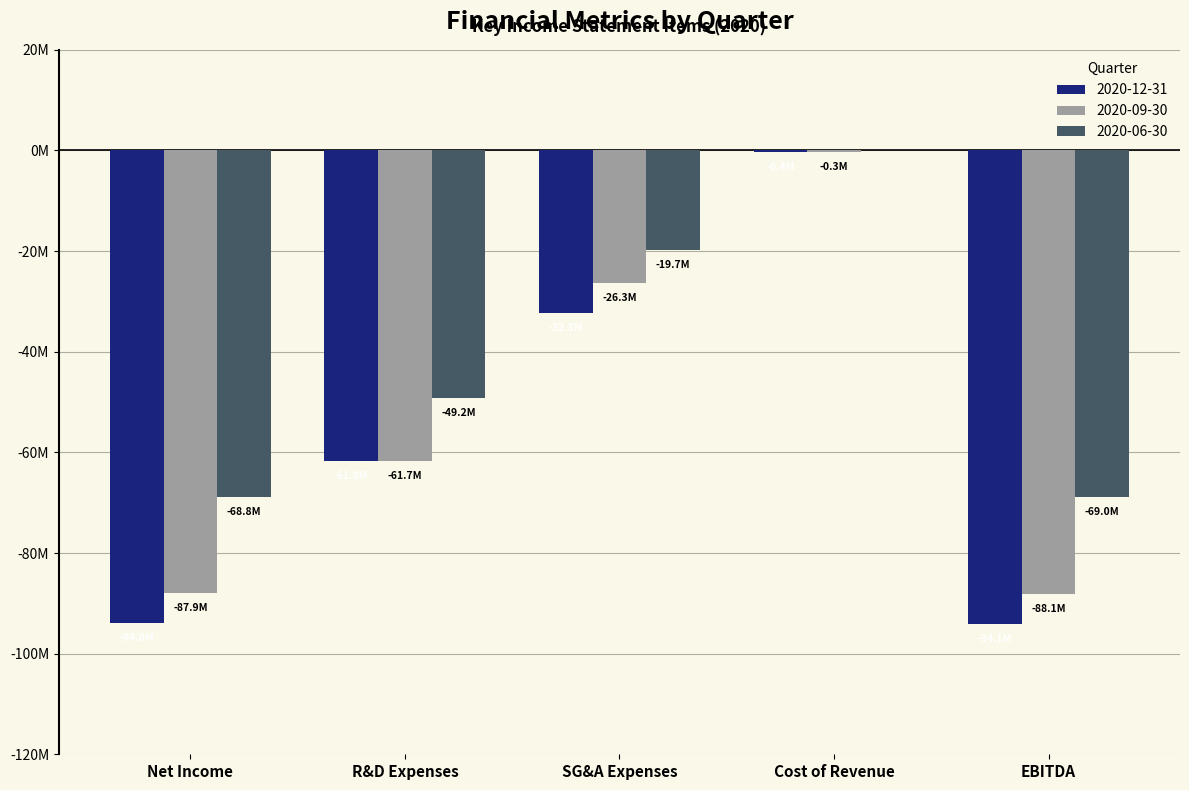

Rank the categories by 2020-06-30 value from lowest to highest.

EBITDA, Net Income, R&D Expenses, SG&A Expenses, Cost of Revenue